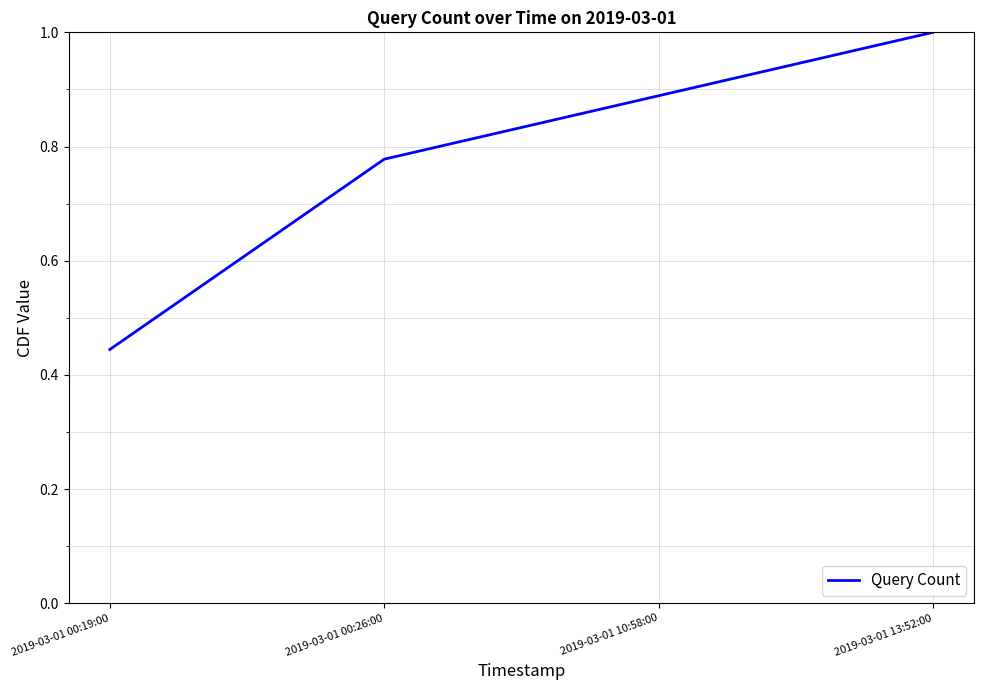

The chart shows a value of 1.4 at 2019-03-01 13:52:00. True or false?

False